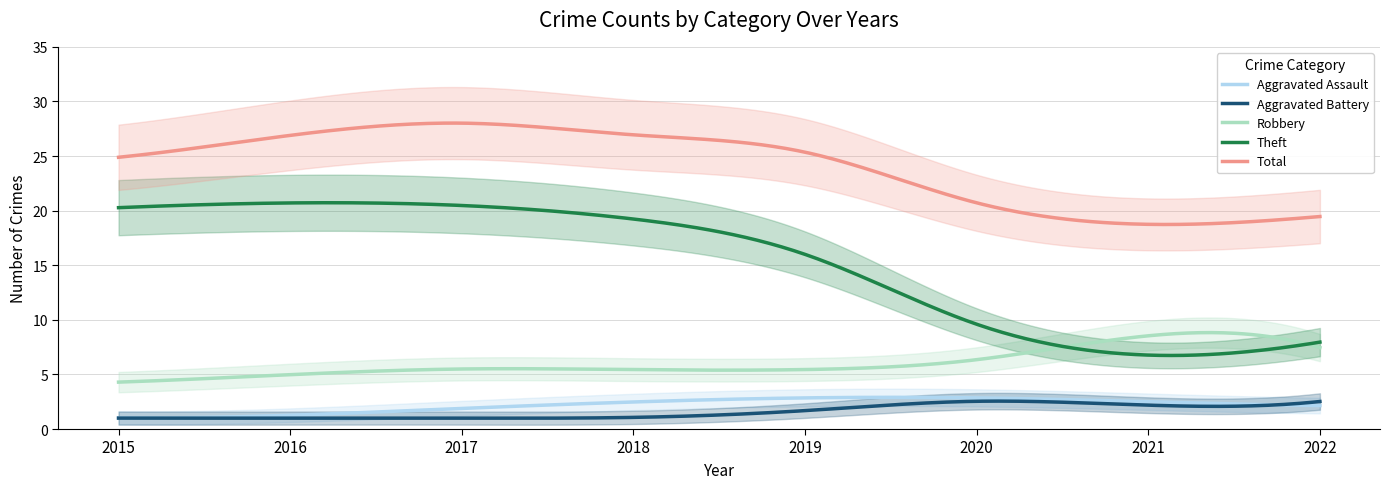

What is the maximum value for Aggravated Assault?

2.9